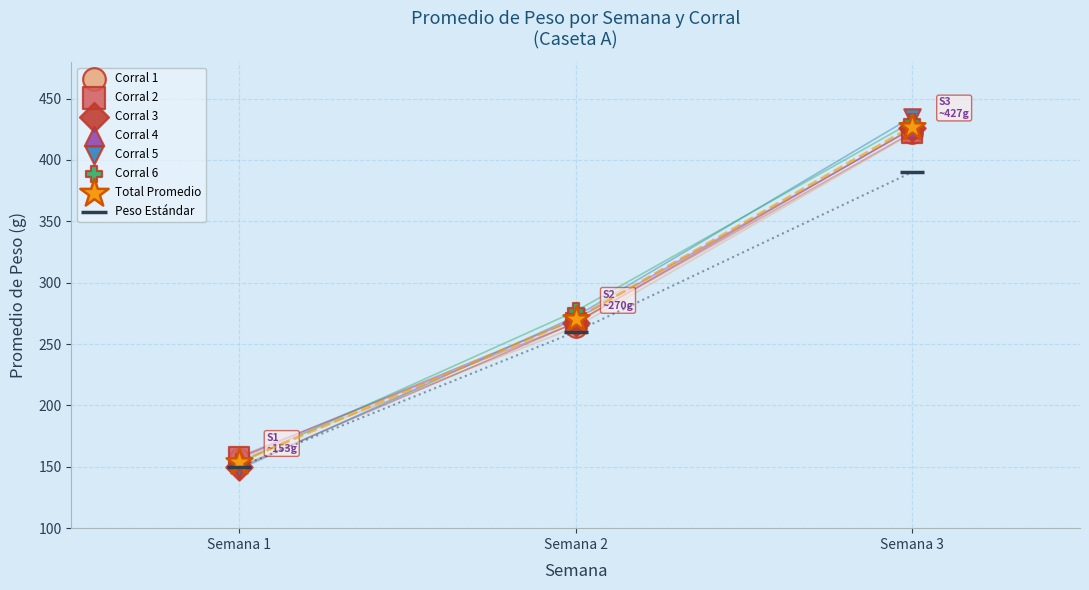

What are all the series names shown in the legend?

Corral 1, Corral 2, Corral 3, Corral 4, Corral 5, Corral 6, Total Promedio, Peso Estándar